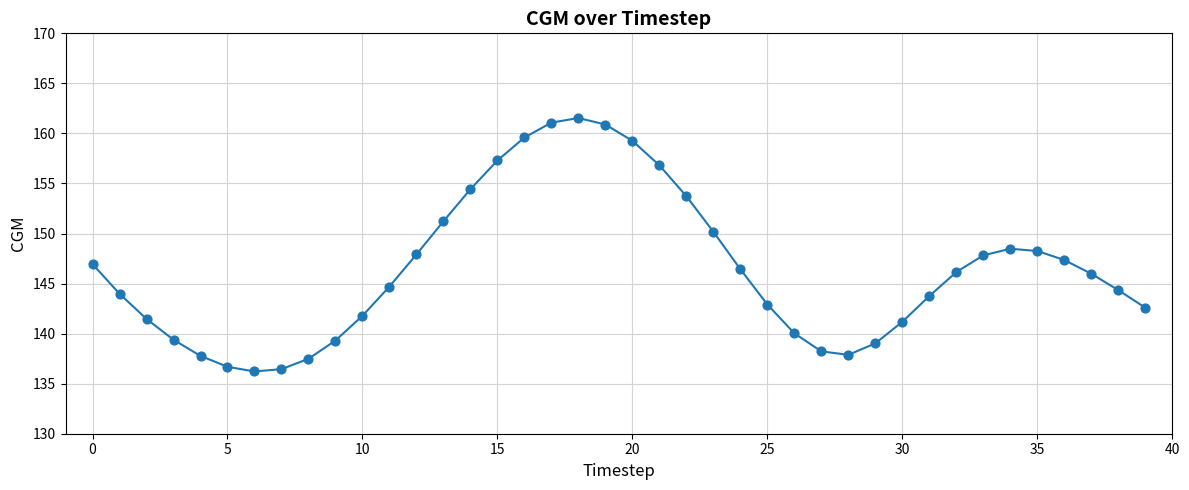

What is the difference between the maximum and minimum values?

25.3